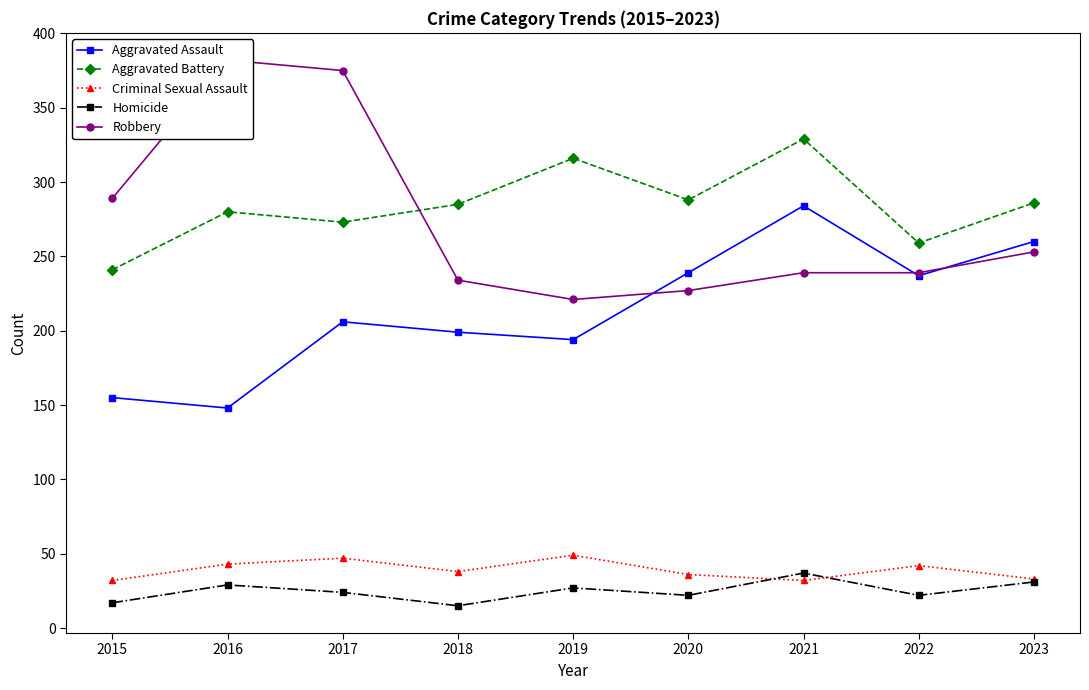

Reading left to right, extract all data points from this chart.

Aggravated Assault: 155	148	206	199	194	239	284	237	260
Aggravated Battery: 241	280	273	285	316	288	329	259	286
Criminal Sexual Assault: 32	43	47	38	49	36	32	42	33
Homicide: 17	29	24	15	27	22	37	22	31
Robbery: 289	382	375	234	221	227	239	239	253